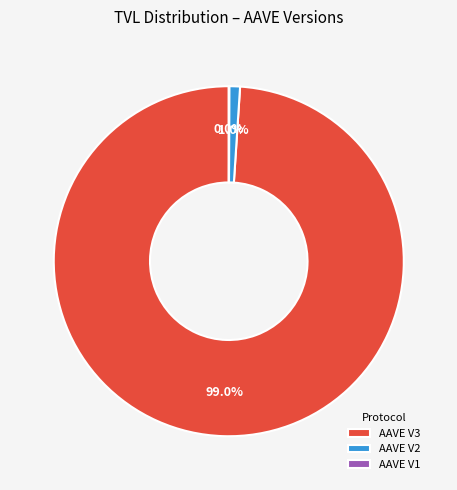

What is the largest slice in the pie chart?

AAVE V3